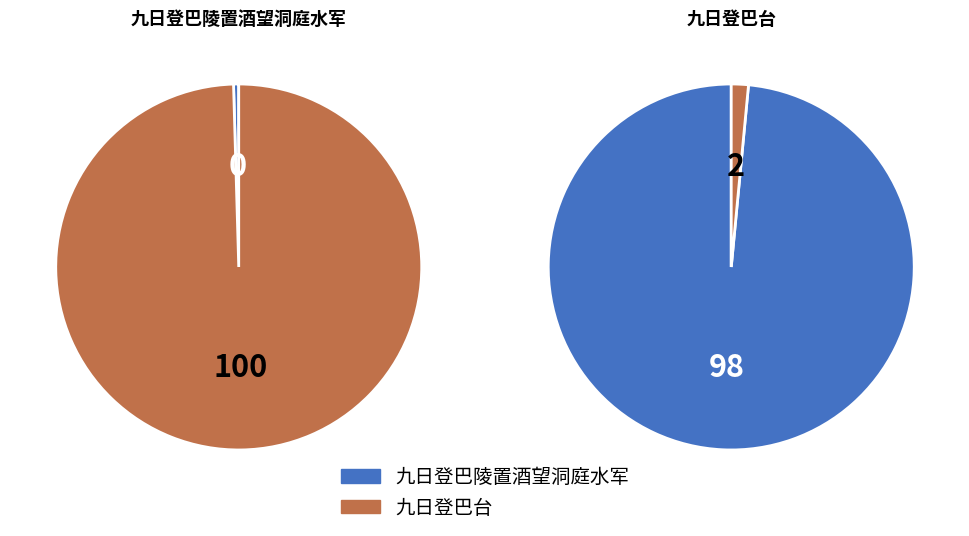

Rank the categories by 九日登巴陵置酒望洞庭水军 value from highest to lowest.

九日登巴台, 九日登巴陵置酒望洞庭水军